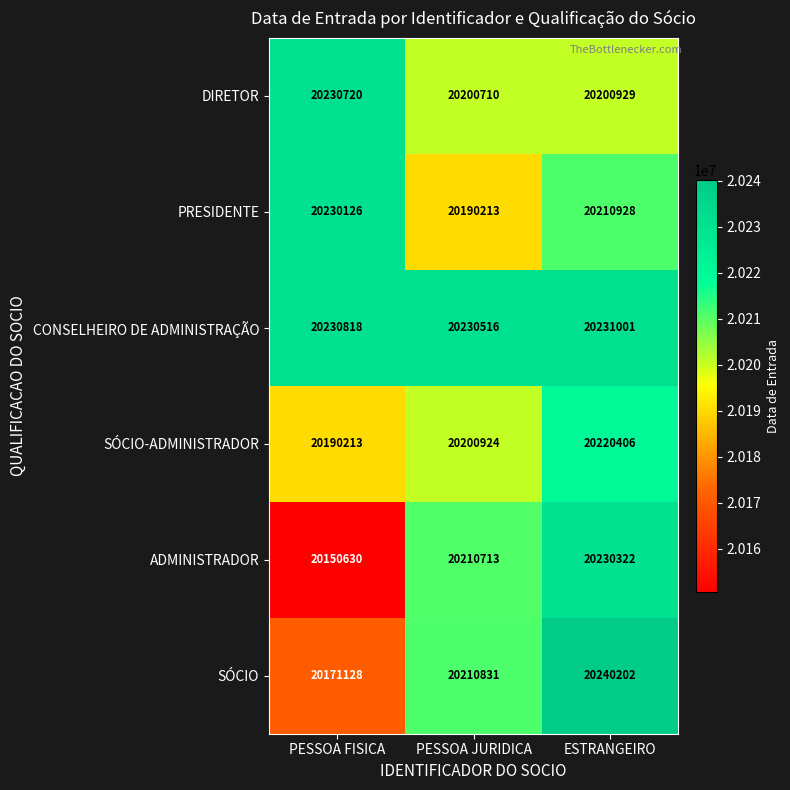

How many ADMINISTRADOR values are between 20150630 and 20230322?

3